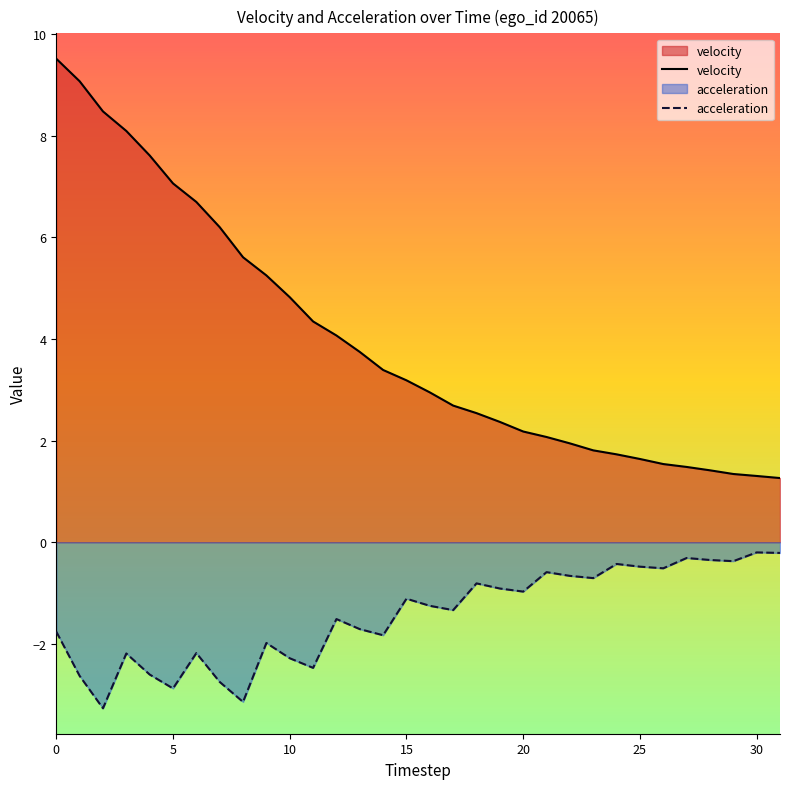

Read the acceleration value at 16.

-1.3